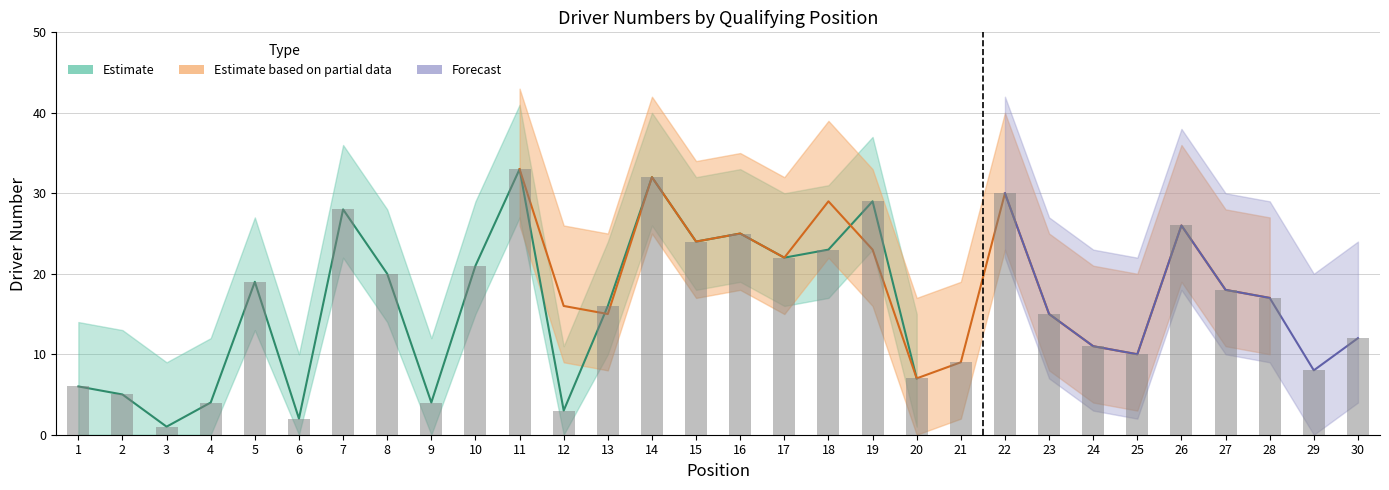

Which category has the lowest value in the Estimate series?

3